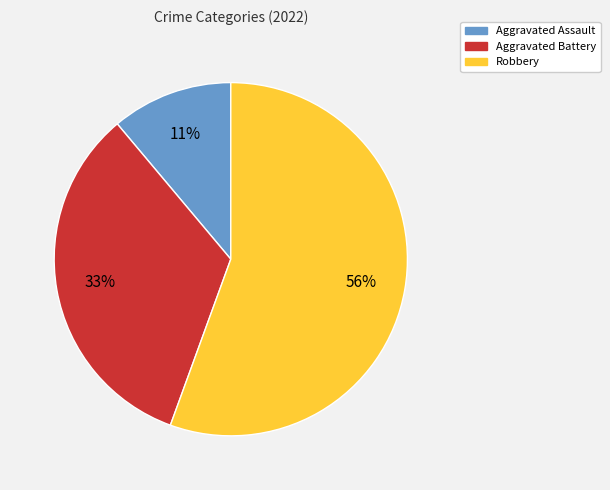

Does Aggravated Assault account for over 50% of the chart?

No